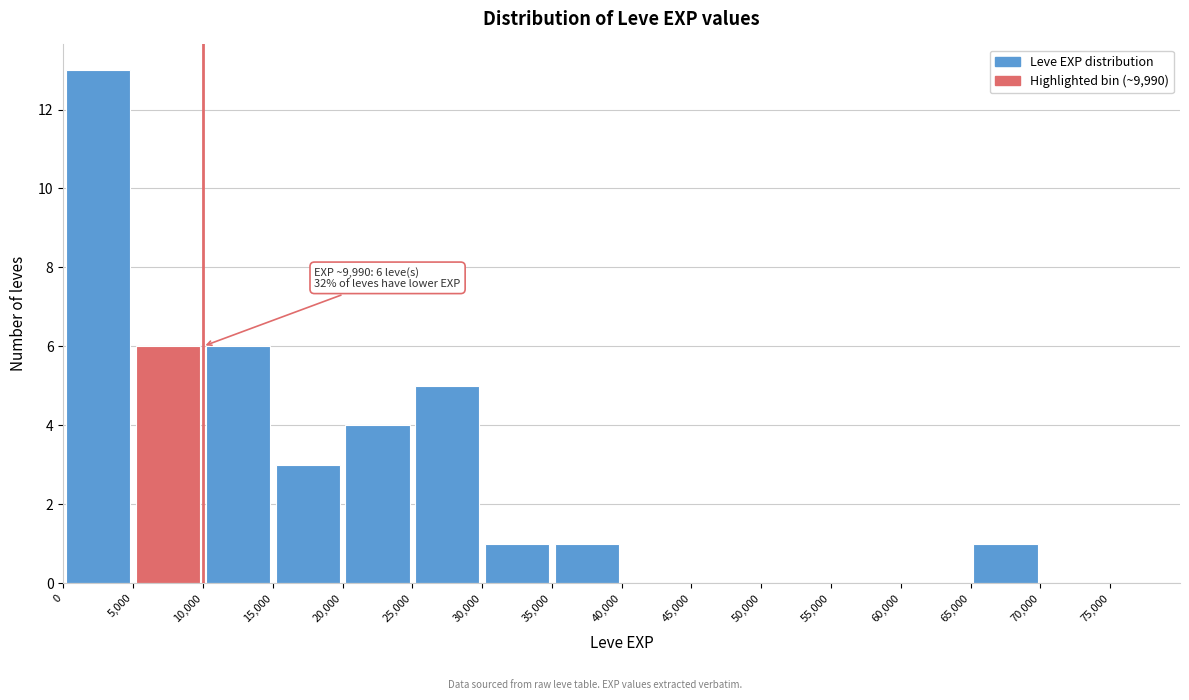

Which range on the x-axis has the tallest bar?

0 to 5000